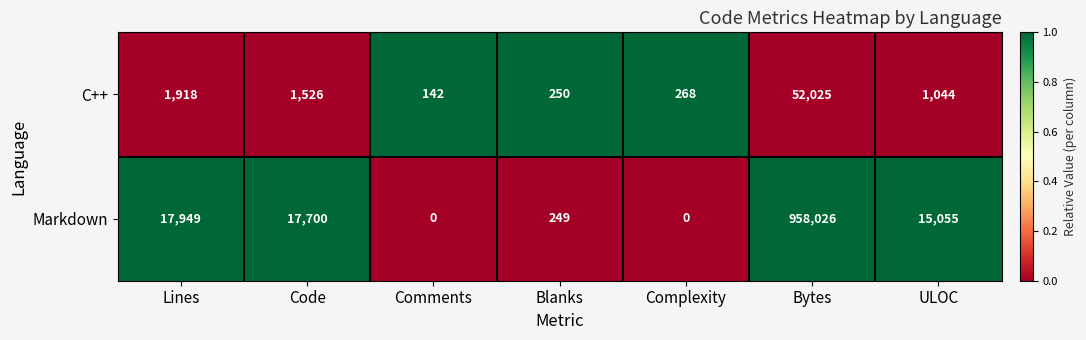

Which series changed the most between Lines and Comments?

Markdown